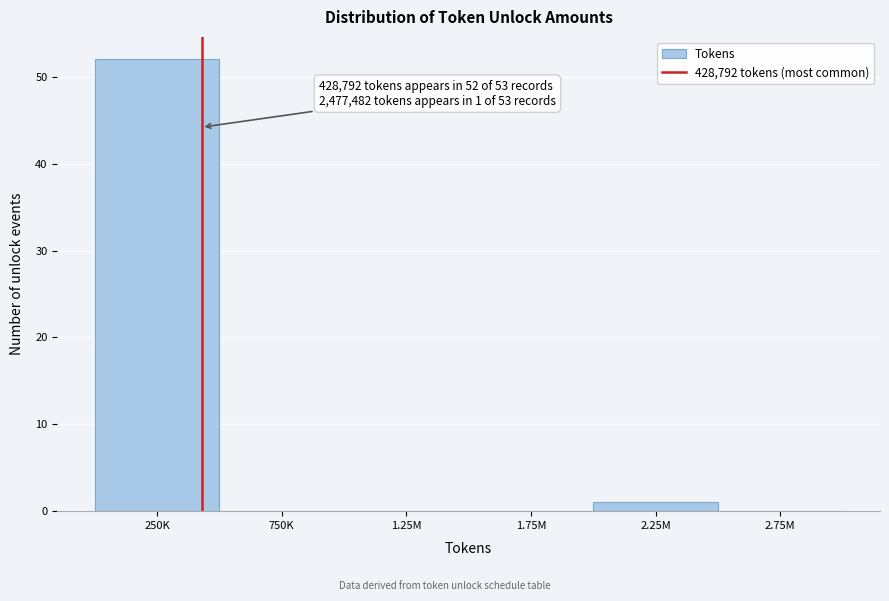

Reading left to right, list all the values displayed in this chart.

250K=52	750K=0	1.25M=0	1.75M=0	2.25M=1	2.75M=0